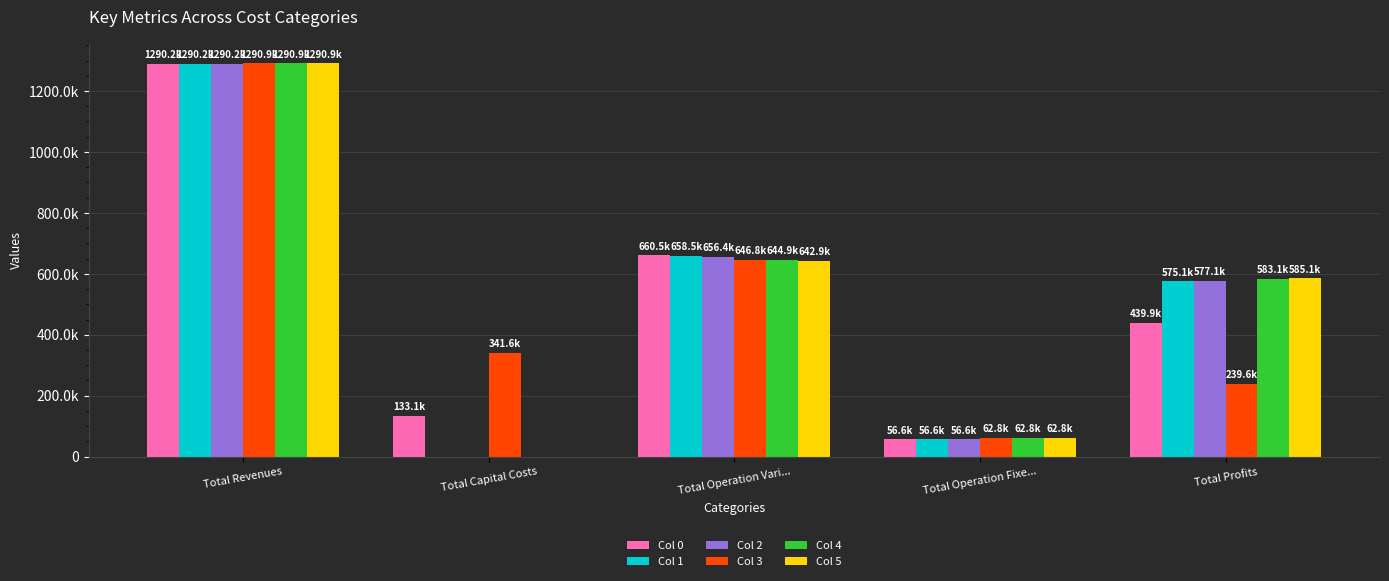

True or false: Col 1 has a value of 534335.6 at Total Revenues.

False